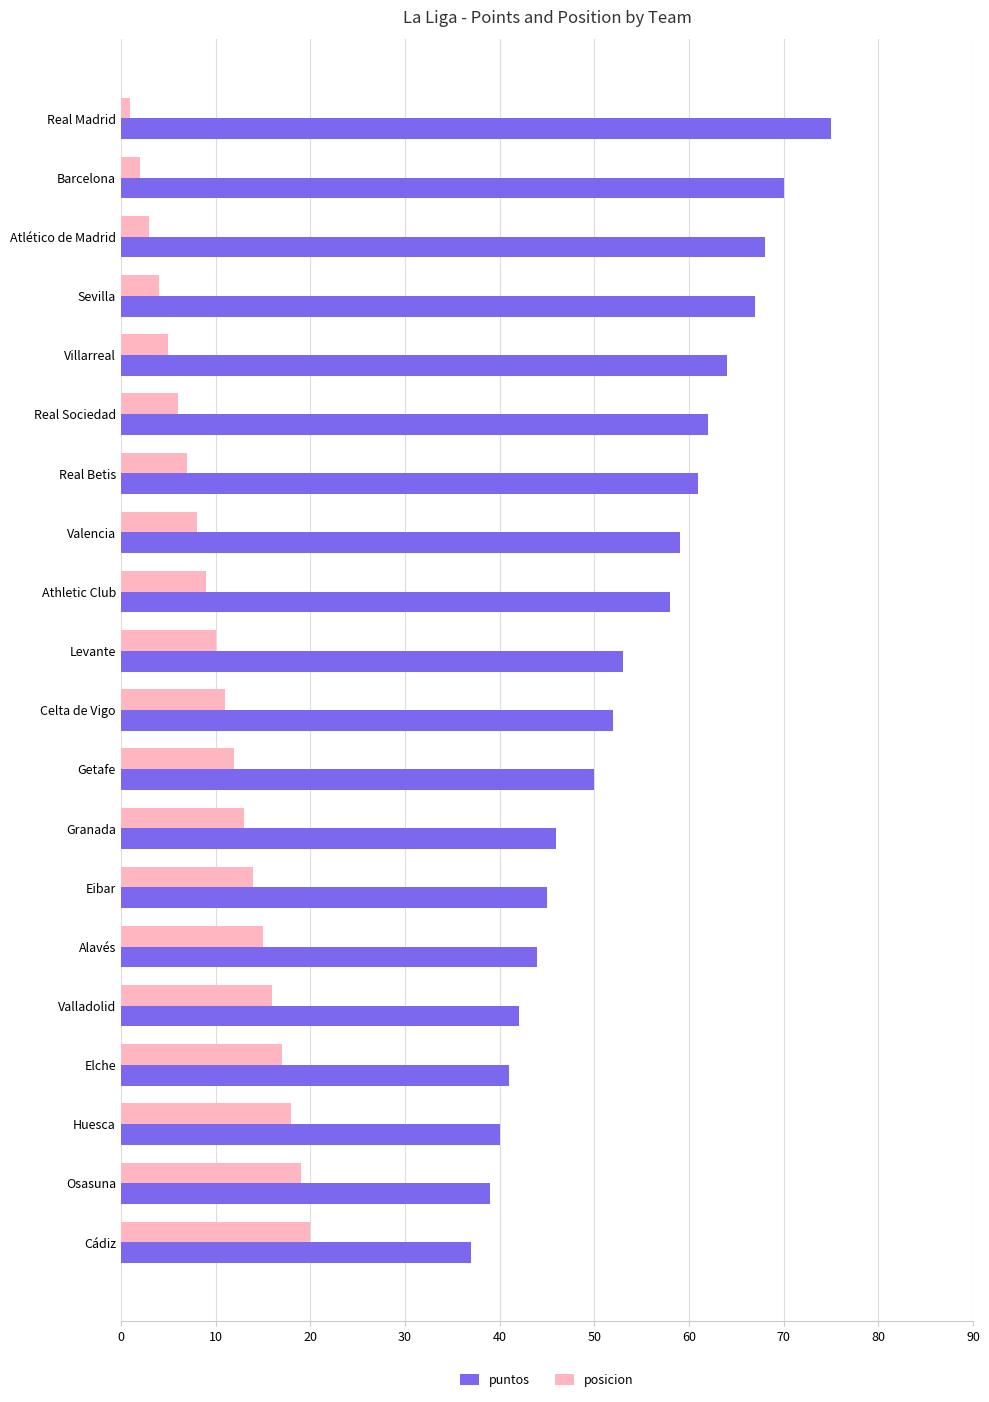

Count the number of categories in the chart.

20